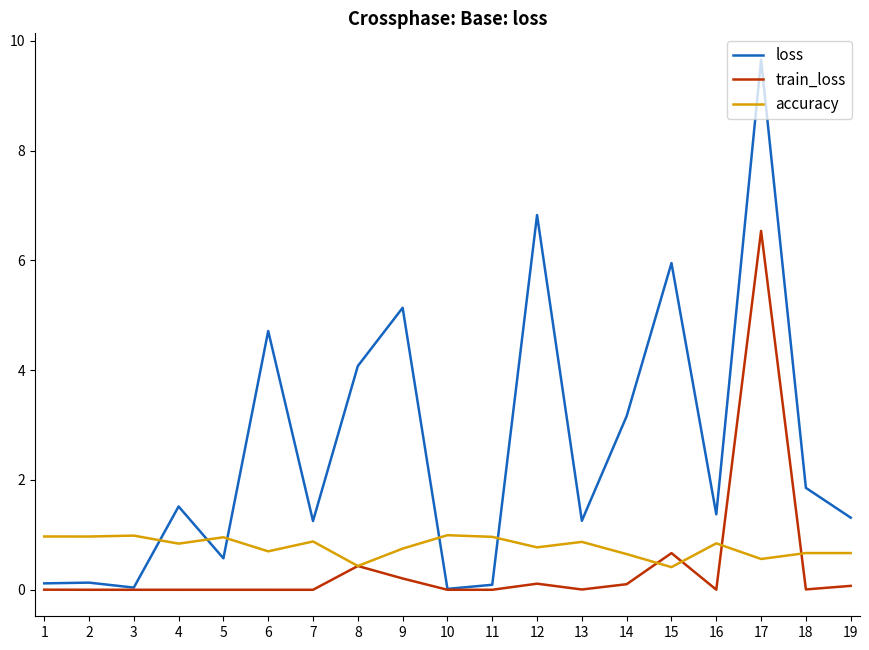

What is the maximum value shown in the chart?

9.7